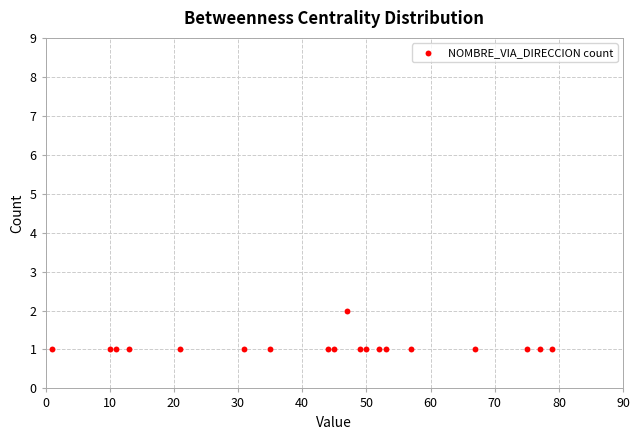

What is the range of X values (max minus min)?

78